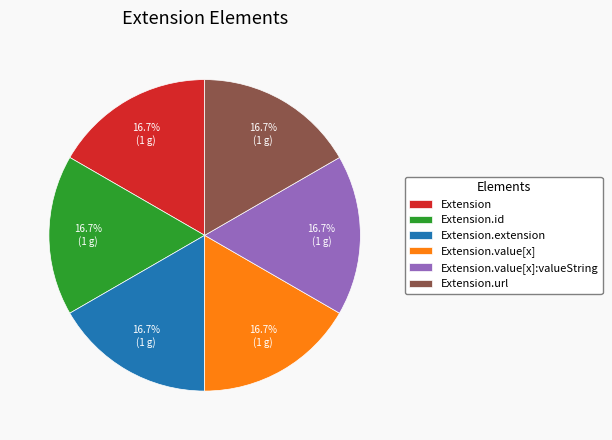

Is there any slice that represents more than half of the pie?

No